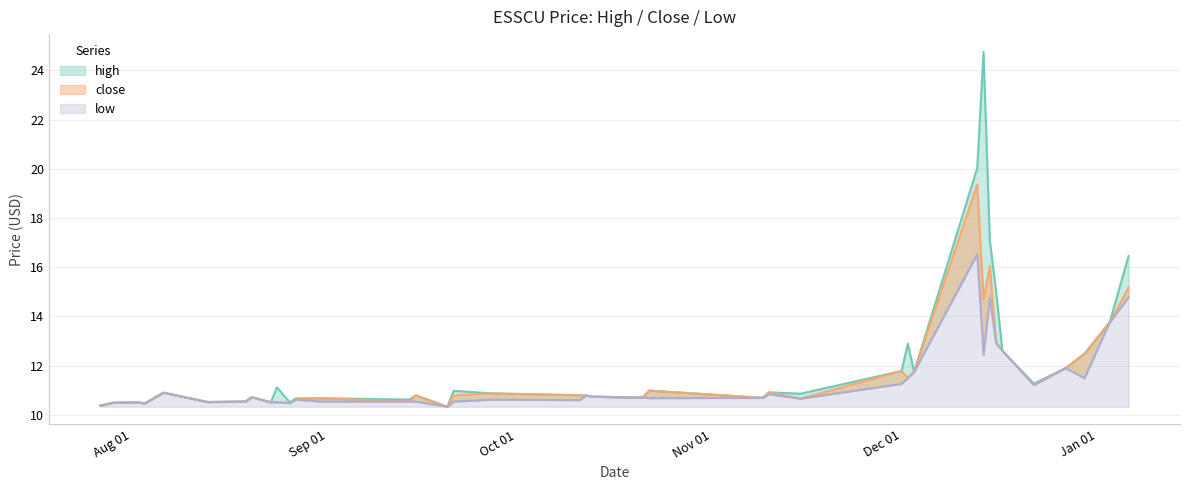

At which category does the chart reach its minimum across all series?

2021-09-20